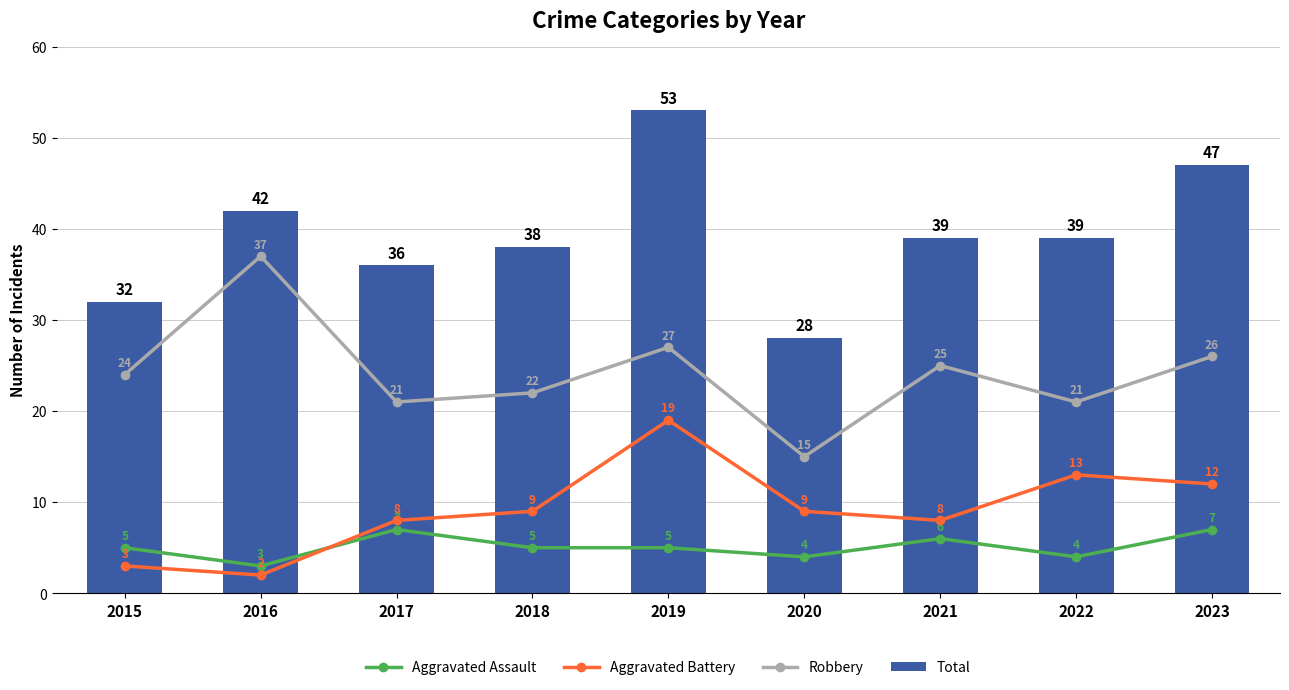

What is the minimum value for Total?

28